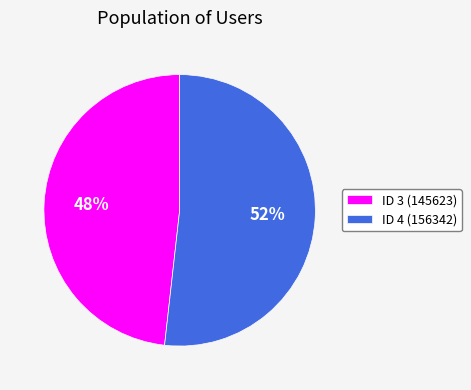

Is it true that ID 4 (156342) is 52% of the pie?

True